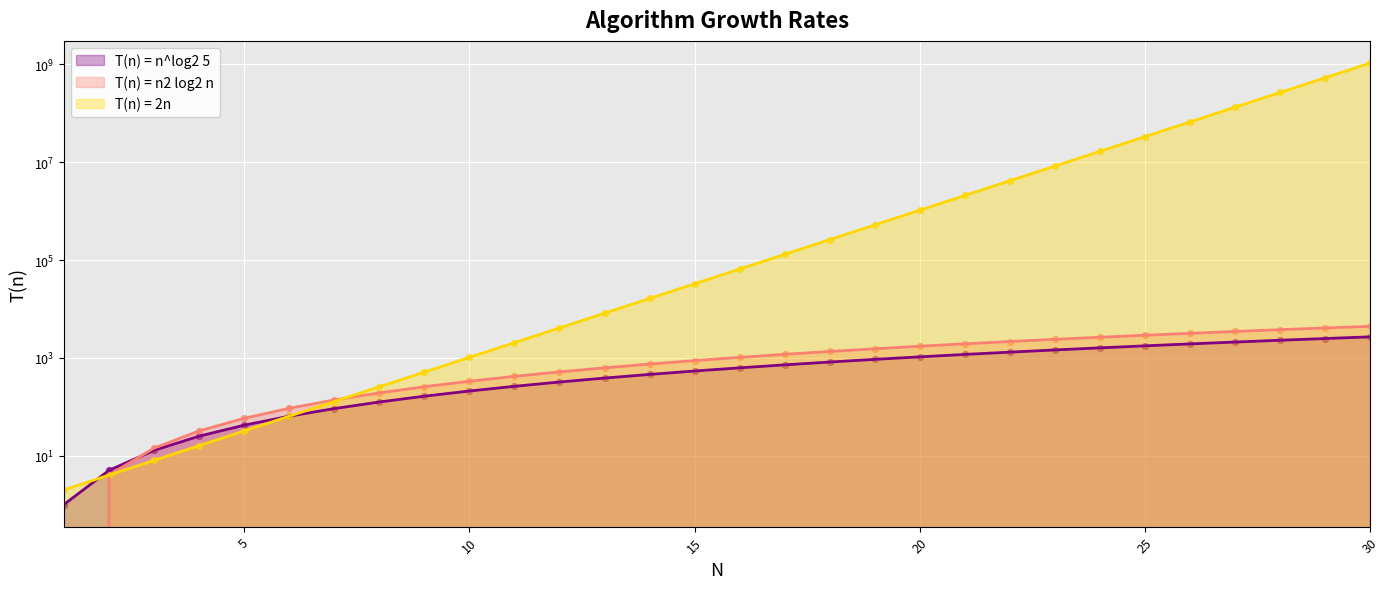

At how many categories does at least one series exceed 885777388?

1